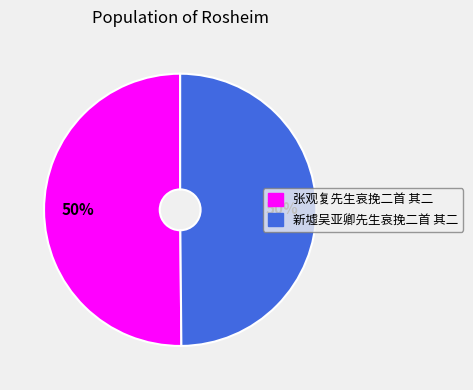

How many slices are in this pie chart?

2